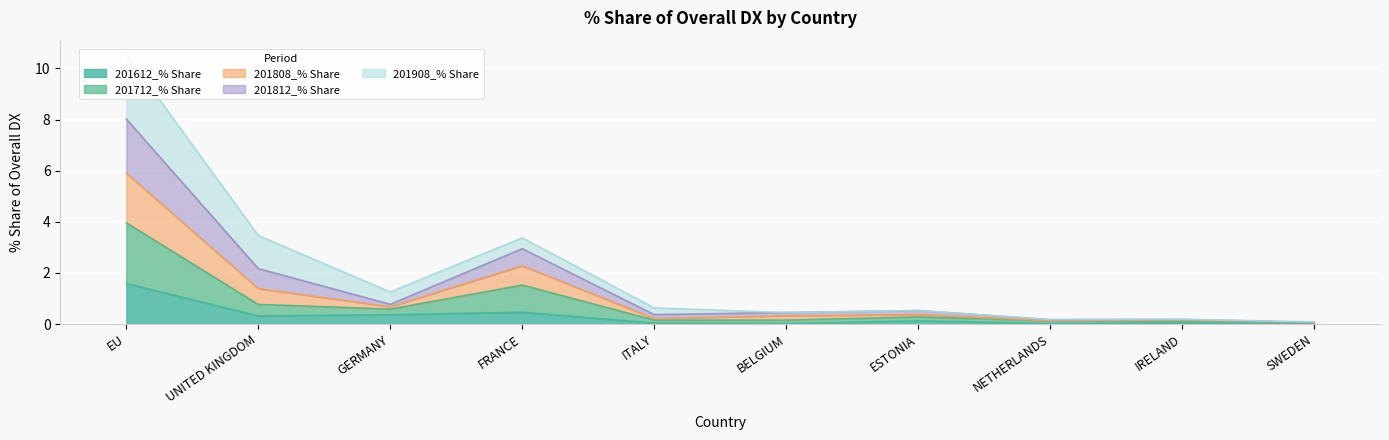

The value of 201612_% Share at NETHERLANDS is 0.0. True or false?

True